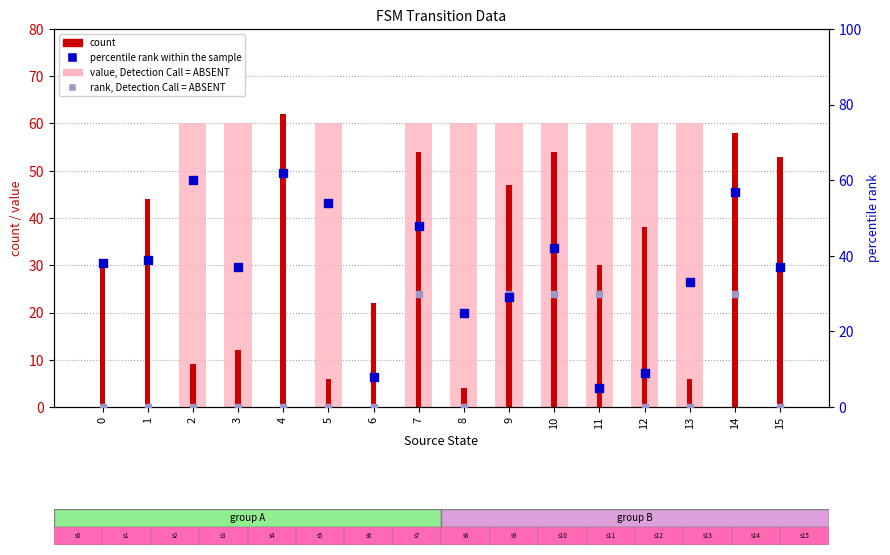

At which category is the sum across all series the highest?

7